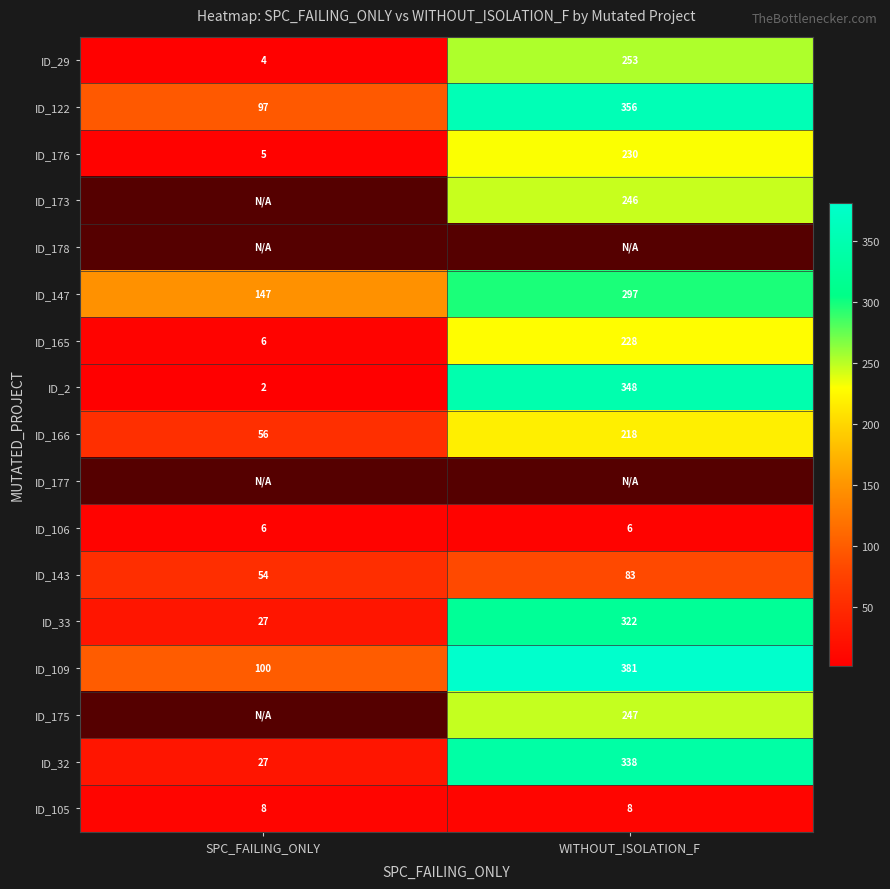

At how many categories does at least one series exceed 149?

1